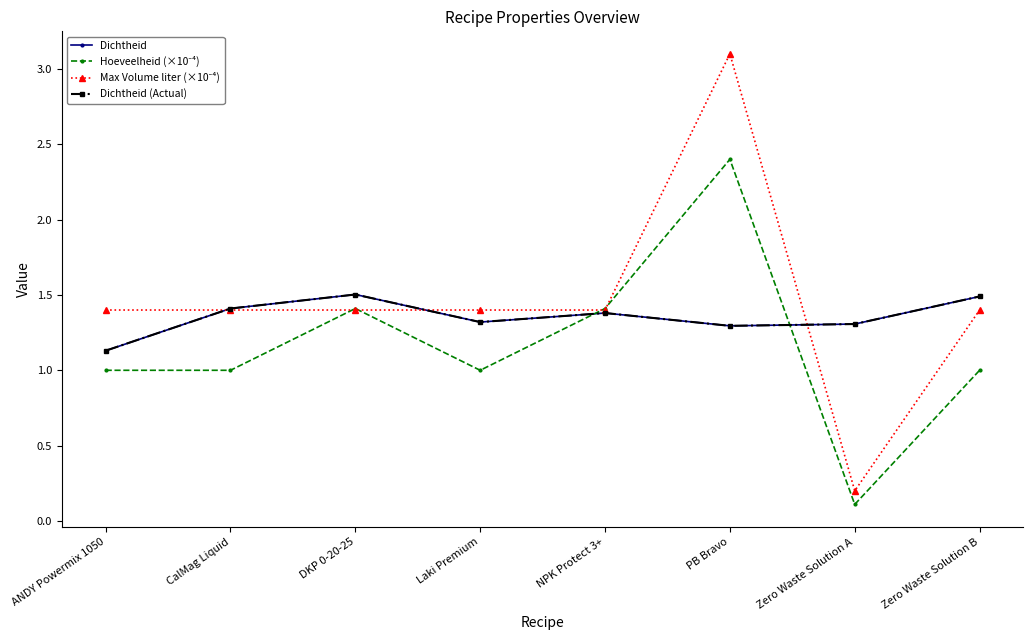

How many interior local valleys does the Hoeveelheid (×10⁻⁴) series have?

2